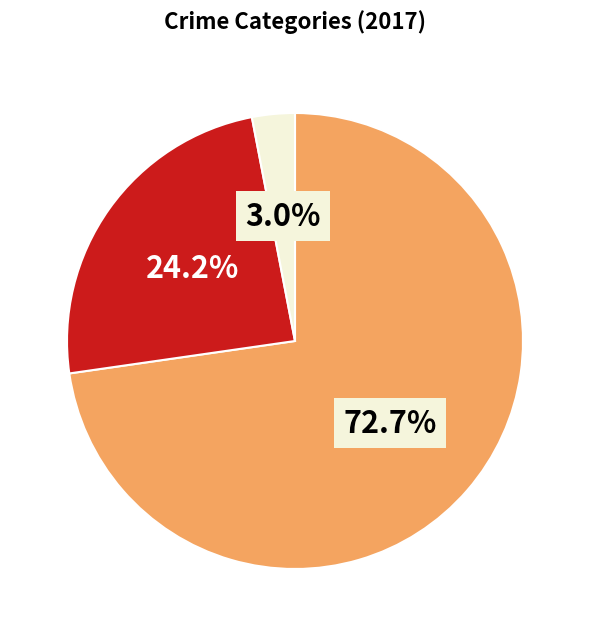

Is there a majority slice in this chart?

Yes